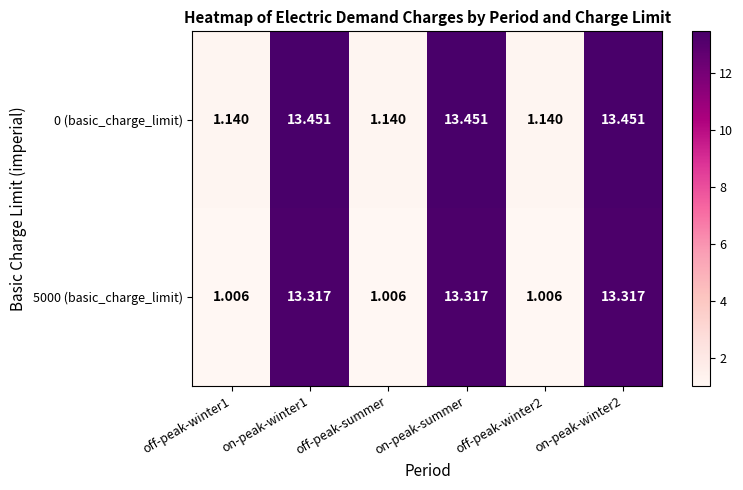

List the series in order of their overall mean, lowest first.

5000 (basic_charge_limit), 0 (basic_charge_limit)